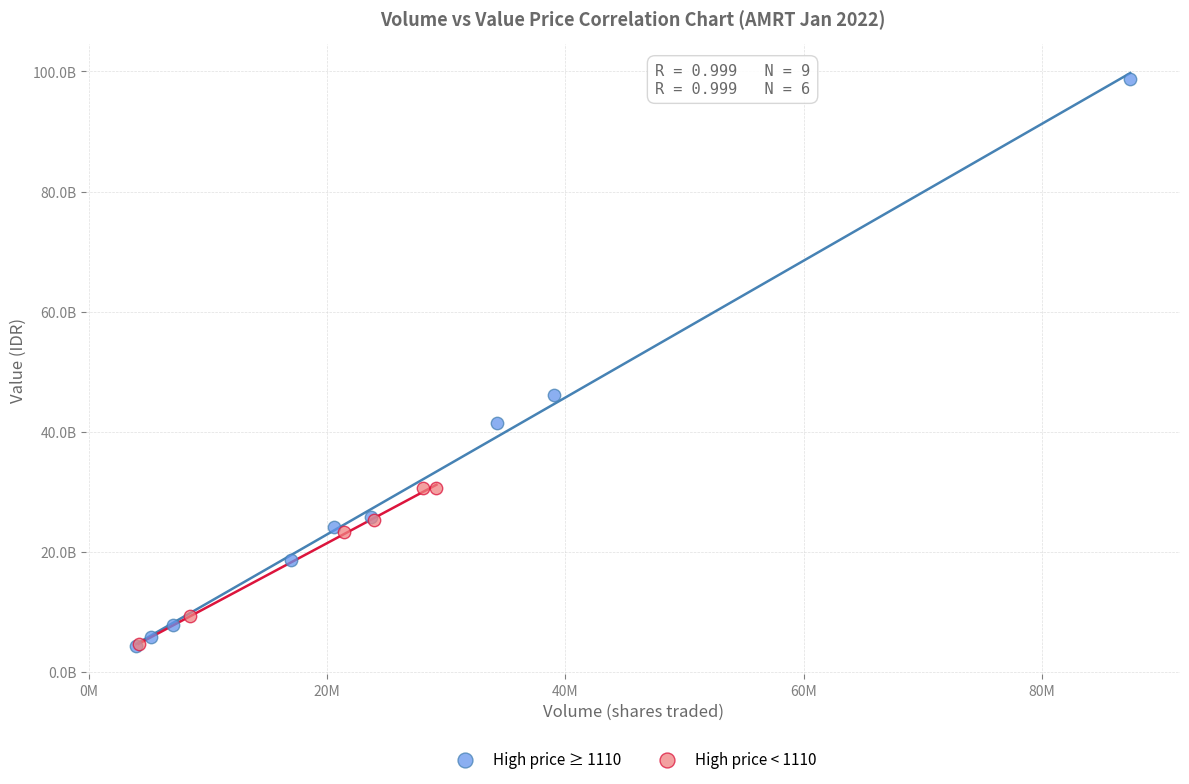

Which series reaches the maximum Y coordinate?

High price ≥ 1110